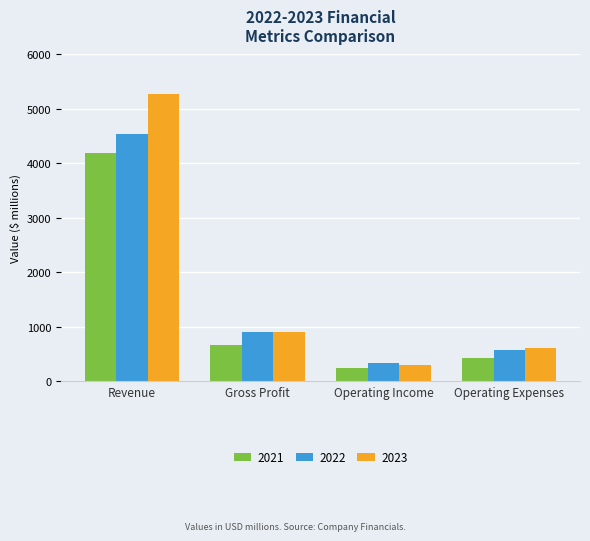

What is the value of the 2022 bar at the 3rd from the left?

342.9